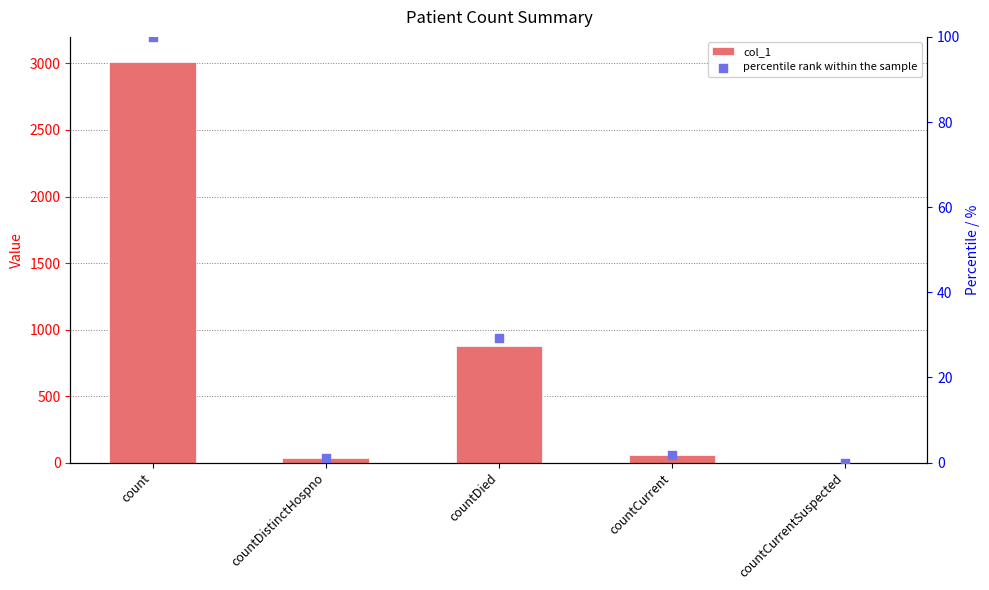

Which series contains the highest Y value?

col_1